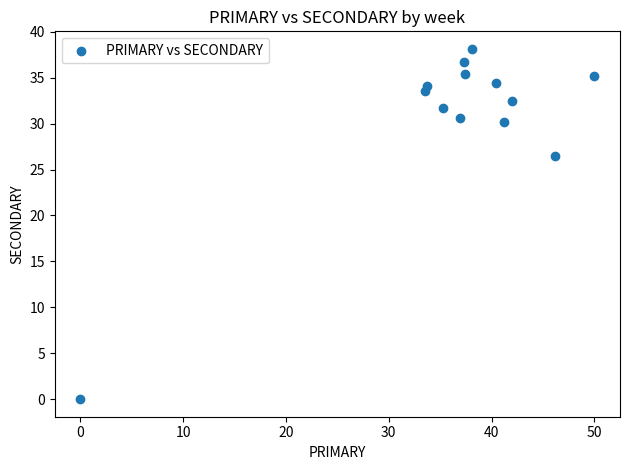

What is the range of Y values (max minus min)?

38.1